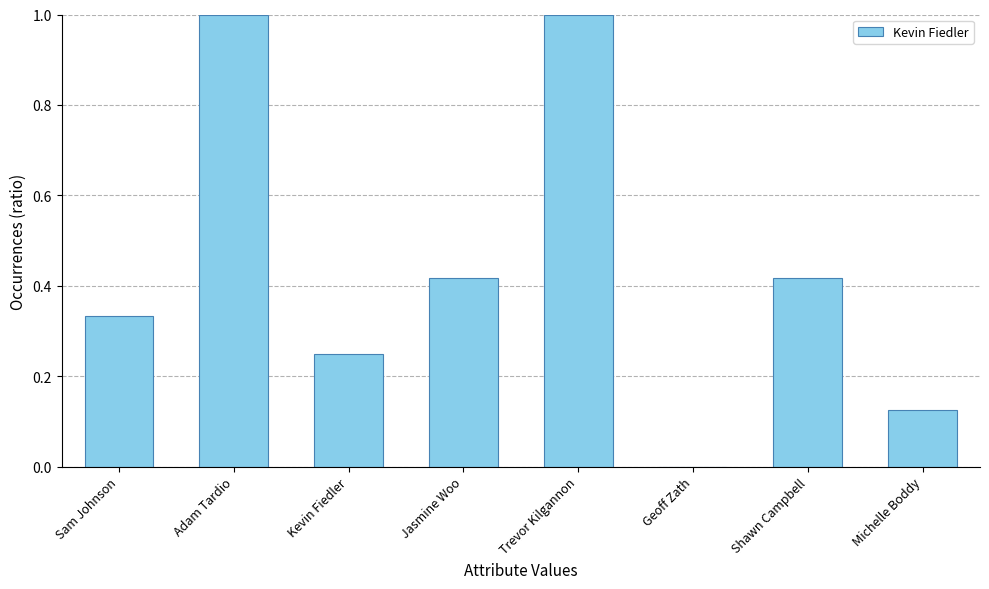

Read the value at Trevor Kilgannon.

1.0